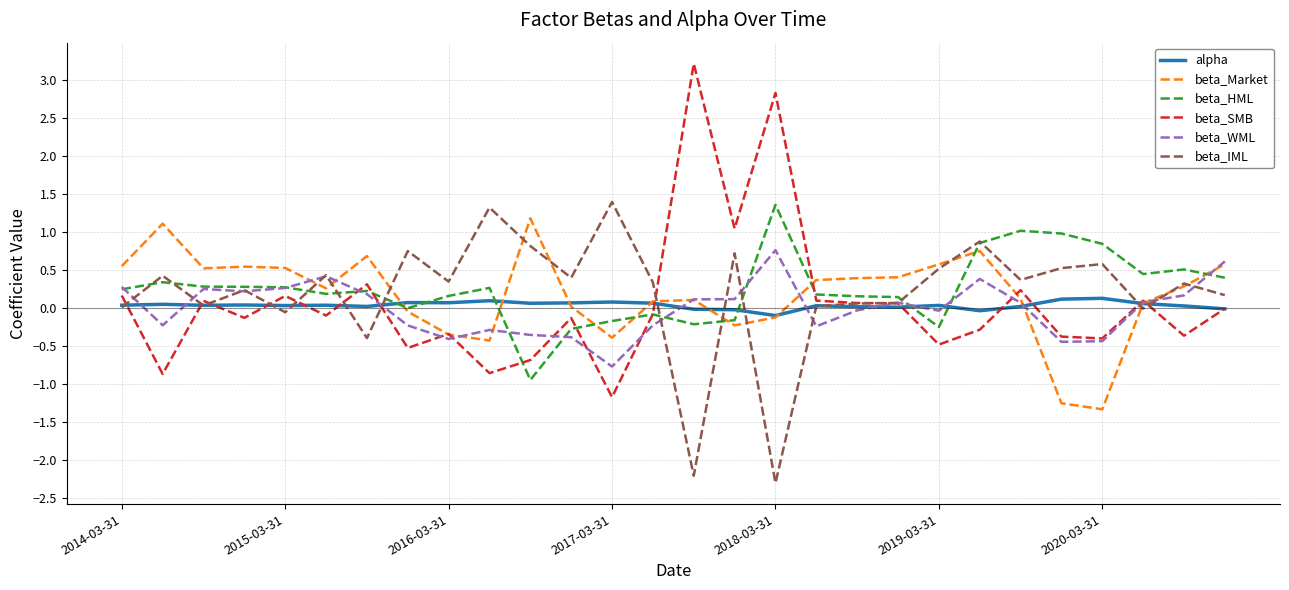

What is the lowest value of the beta_SMB series?

-1.2